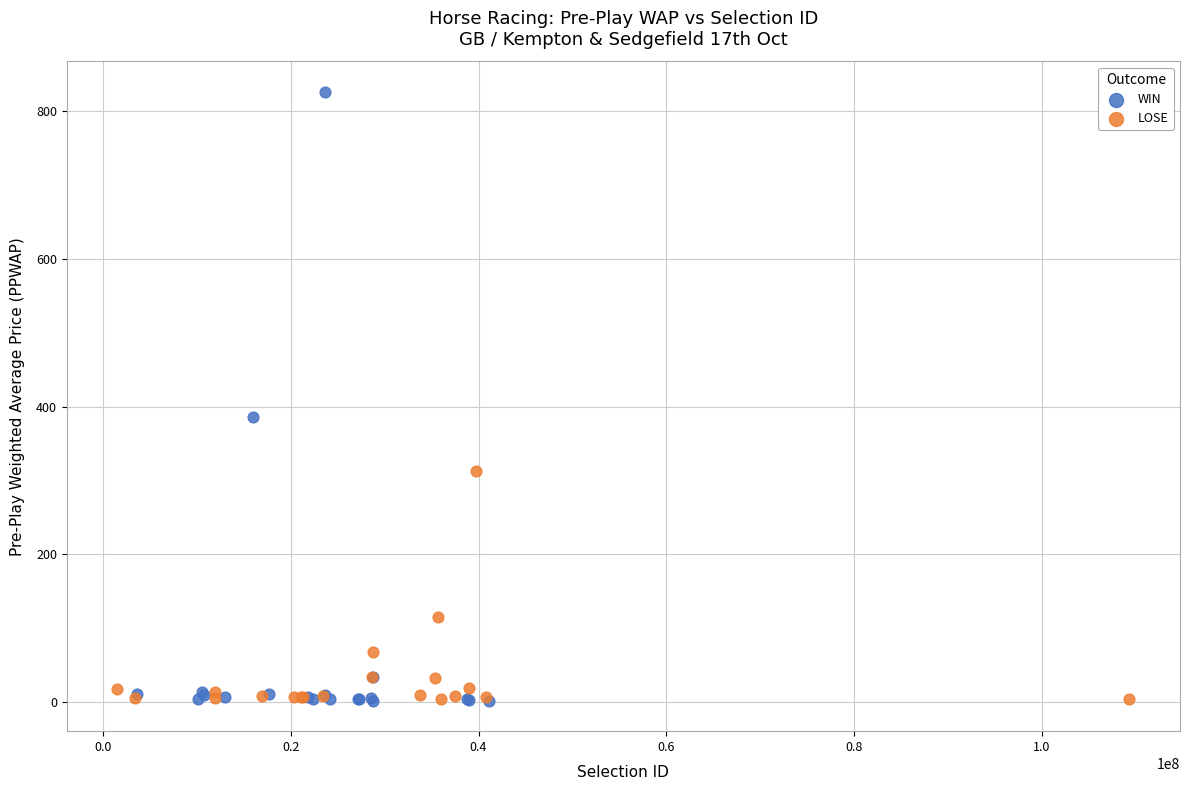

Which series contains the highest Y value?

WIN